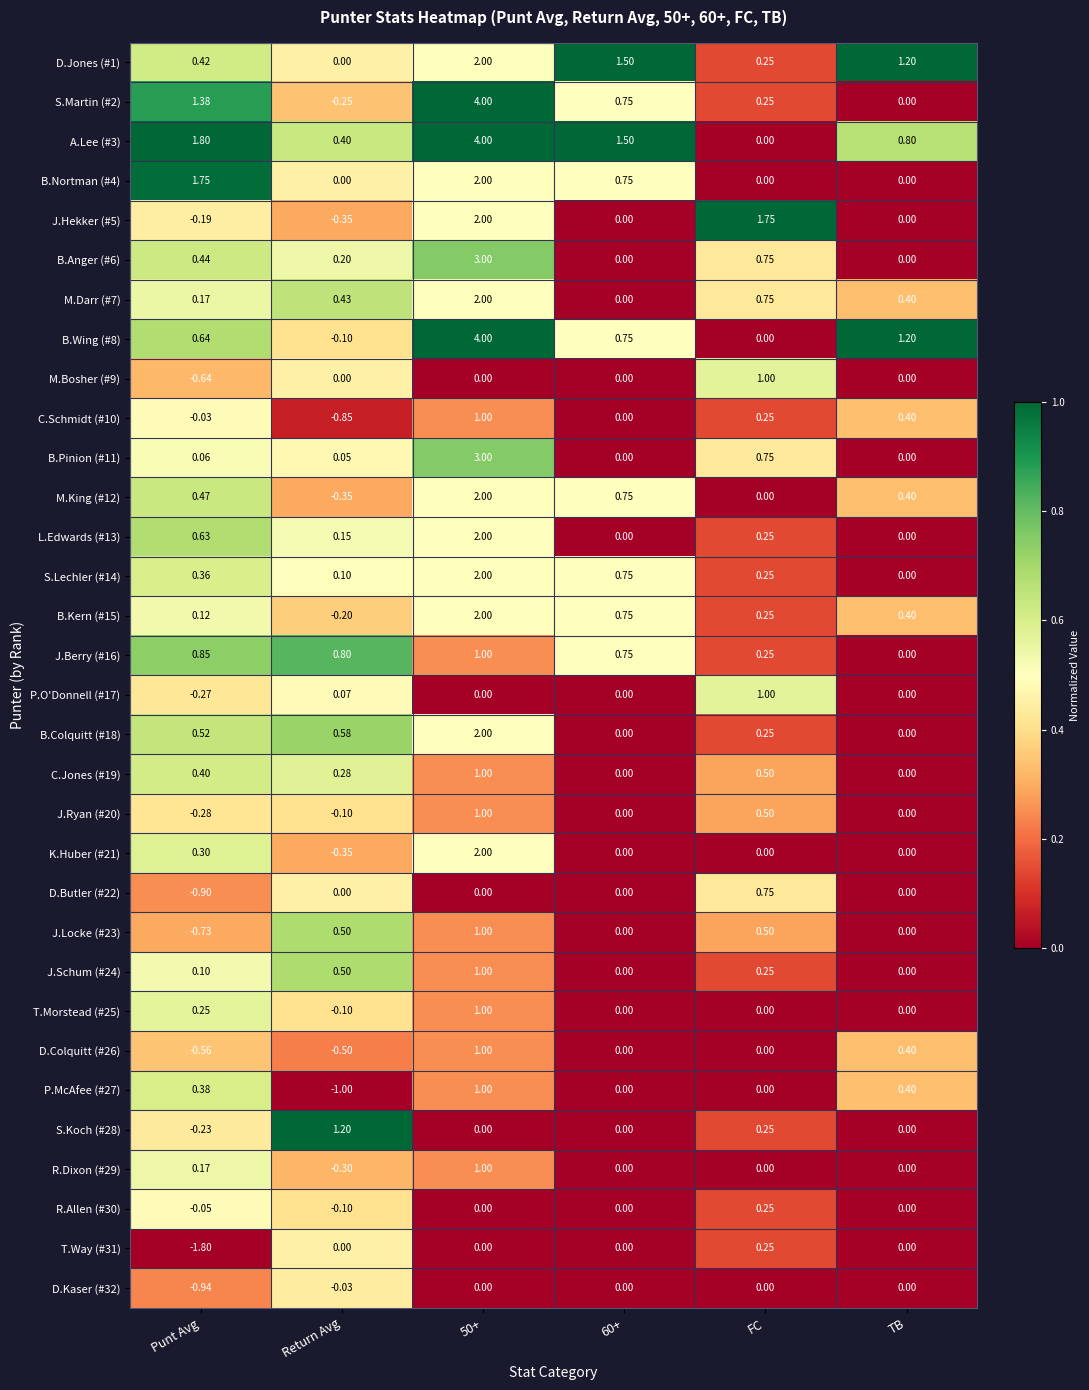

At which category does the chart reach its minimum across all series?

Punt Avg